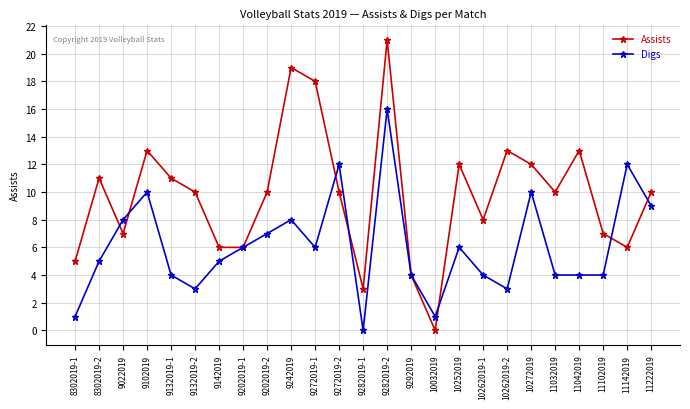

Is it true that Digs equals 4 at 11142019?

False